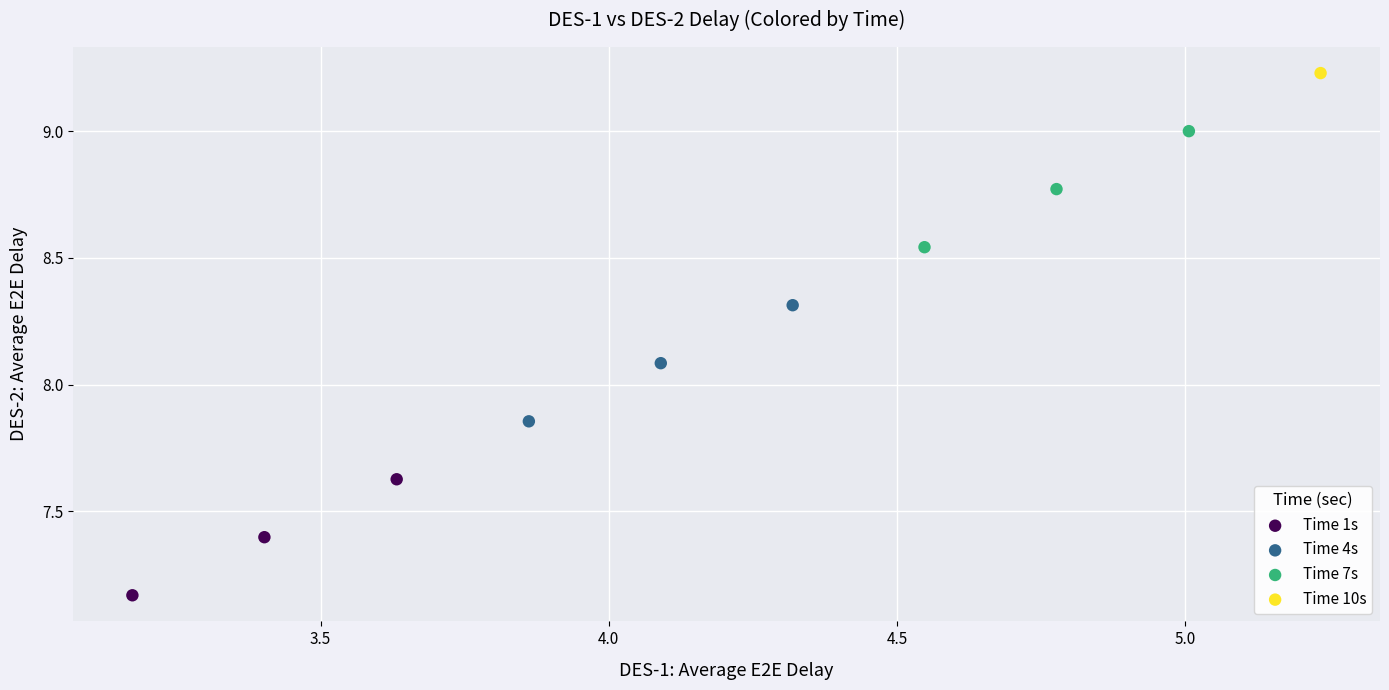

What are all the series names shown in the legend?

Time 1s, Time 4s, Time 7s, Time 10s